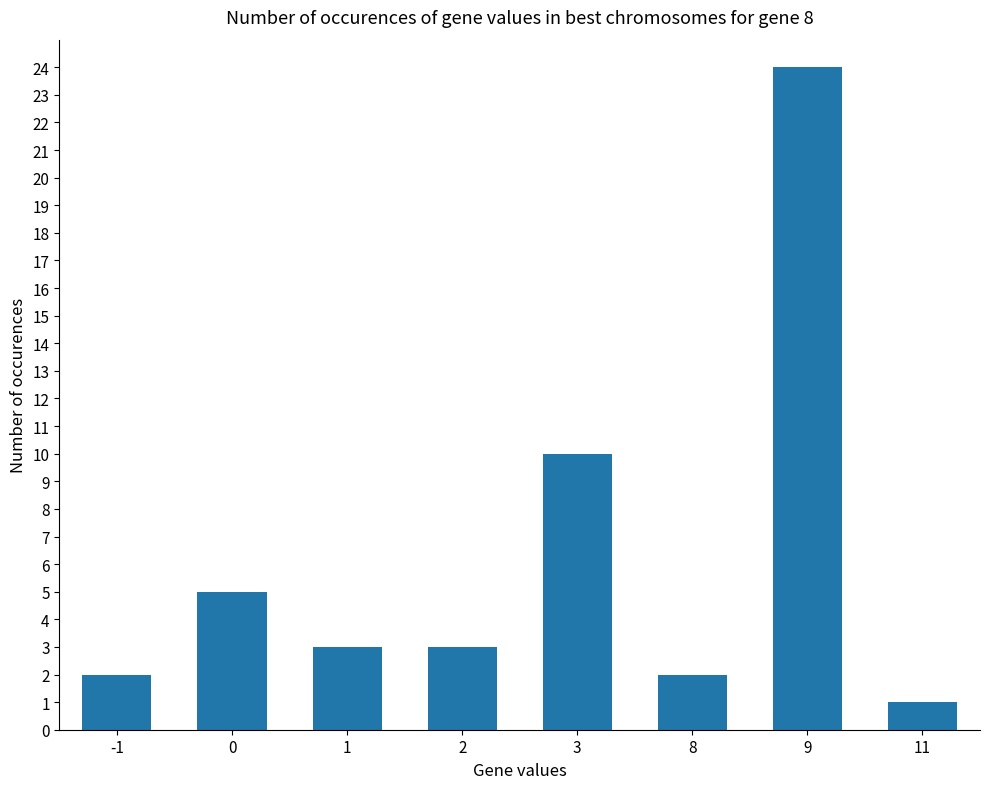

What is the value of the 6th bar from the left?

2